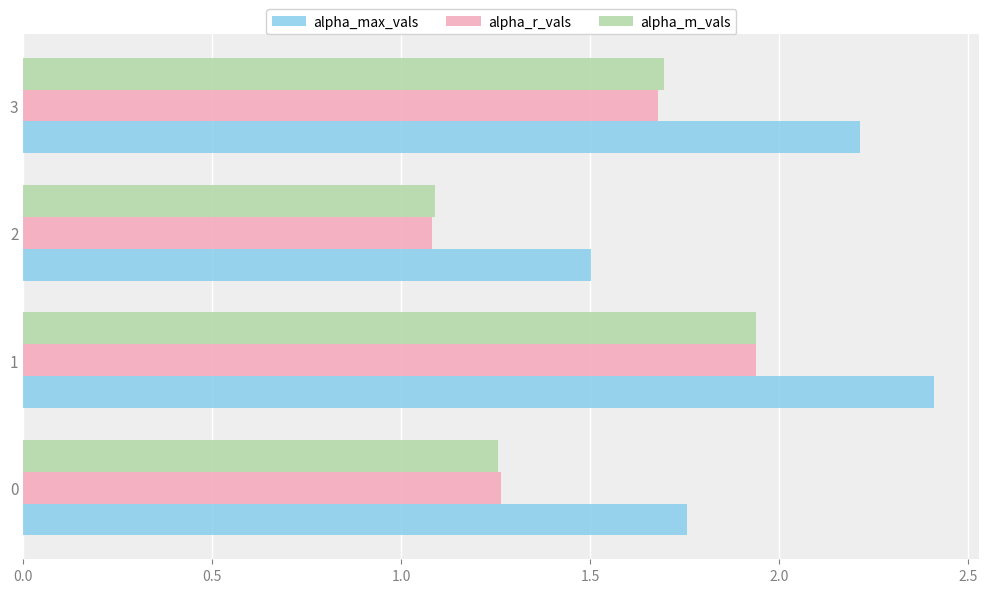

Rank the categories by alpha_r_vals value from highest to lowest.

1, 3, 0, 2